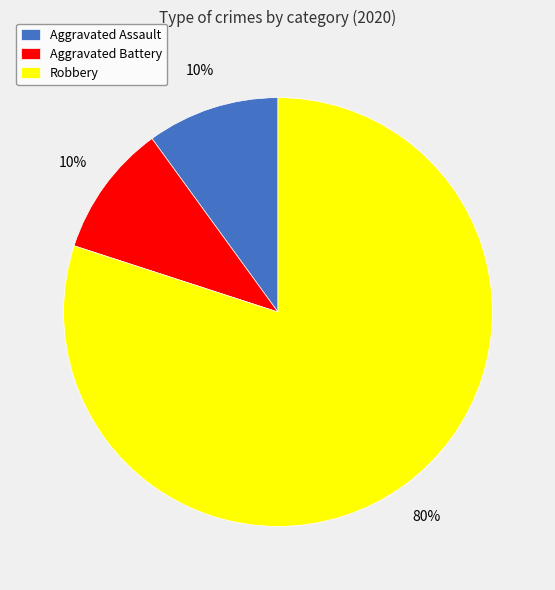

Is there any slice that represents more than half of the pie?

Yes